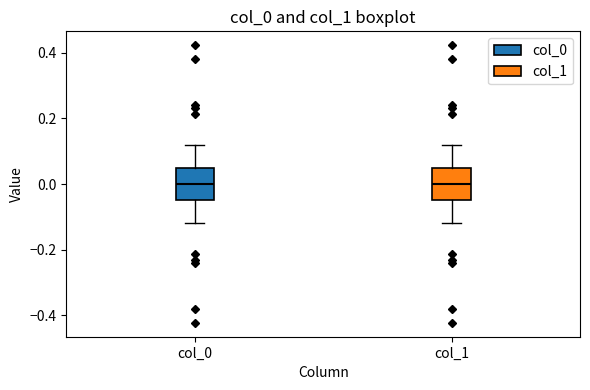

Reading left to right, transcribe this box plot: for each box, give where its median line is, the range the box spans, and where its two whiskers end, as read against the y-axis. The values are not printed on the chart, so give them approximately, as read against the axis.

col_0: median 0.00, box -0.04 to 0.04, whiskers -0.12 to 0.12
col_1: median 0.00, box -0.04 to 0.04, whiskers -0.12 to 0.12